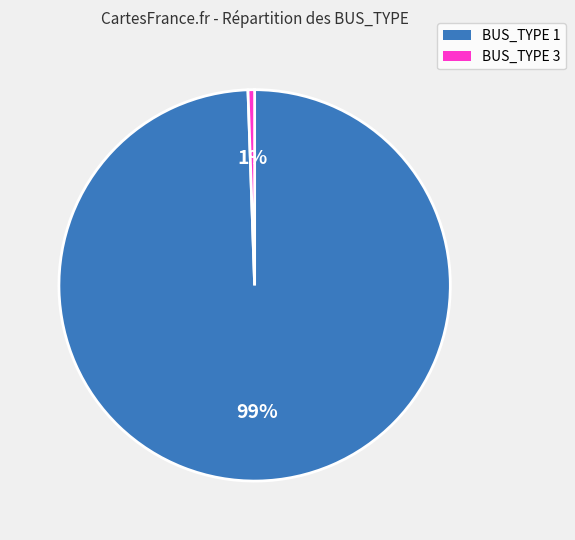

How many slices are in this pie chart?

2